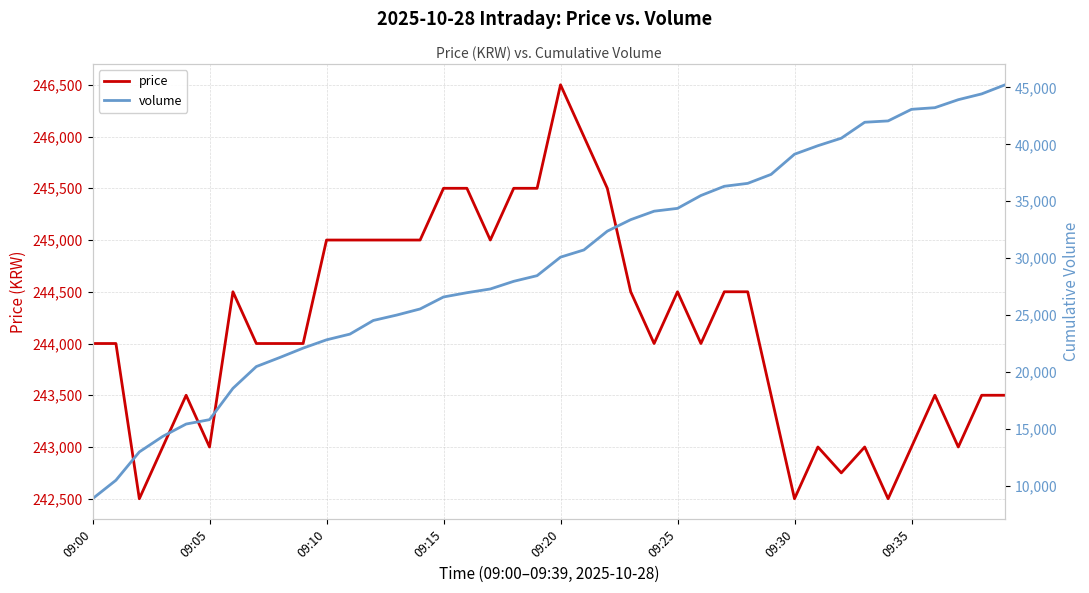

What is the maximum value for price?

246500